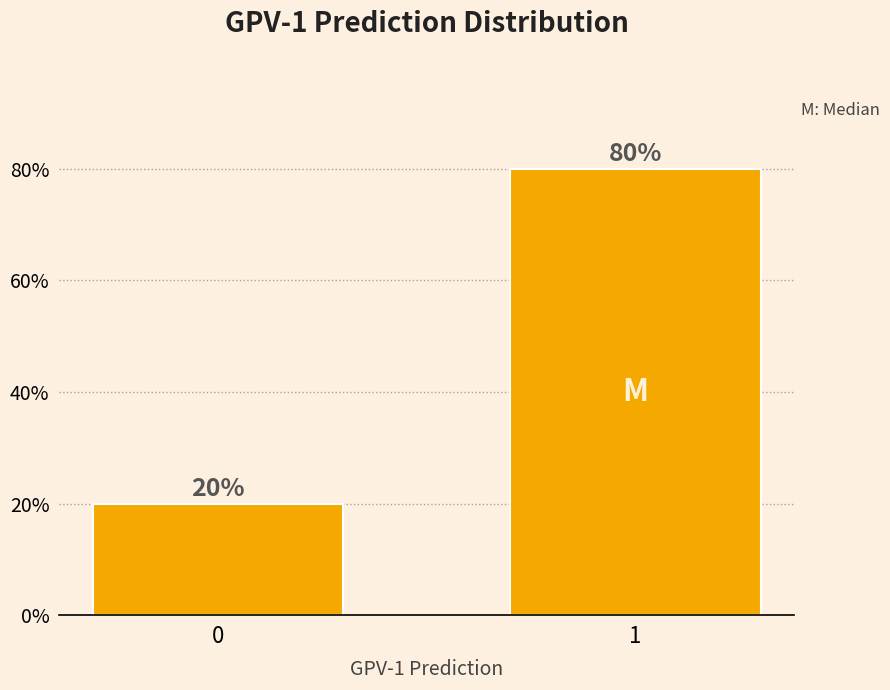

Reading left to right, what are all the values shown in this chart?

0=20	1=80